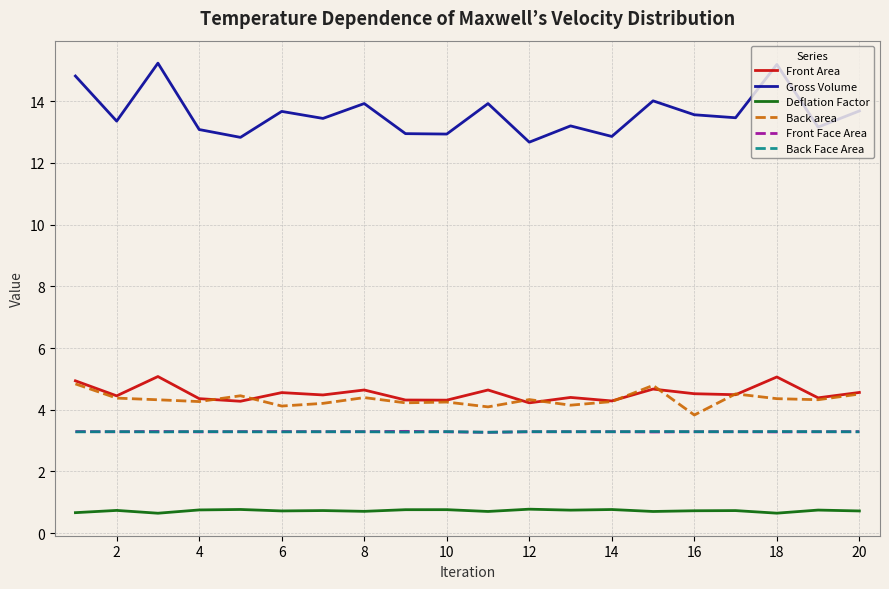

Which series has the largest total across all categories?

Gross Volume